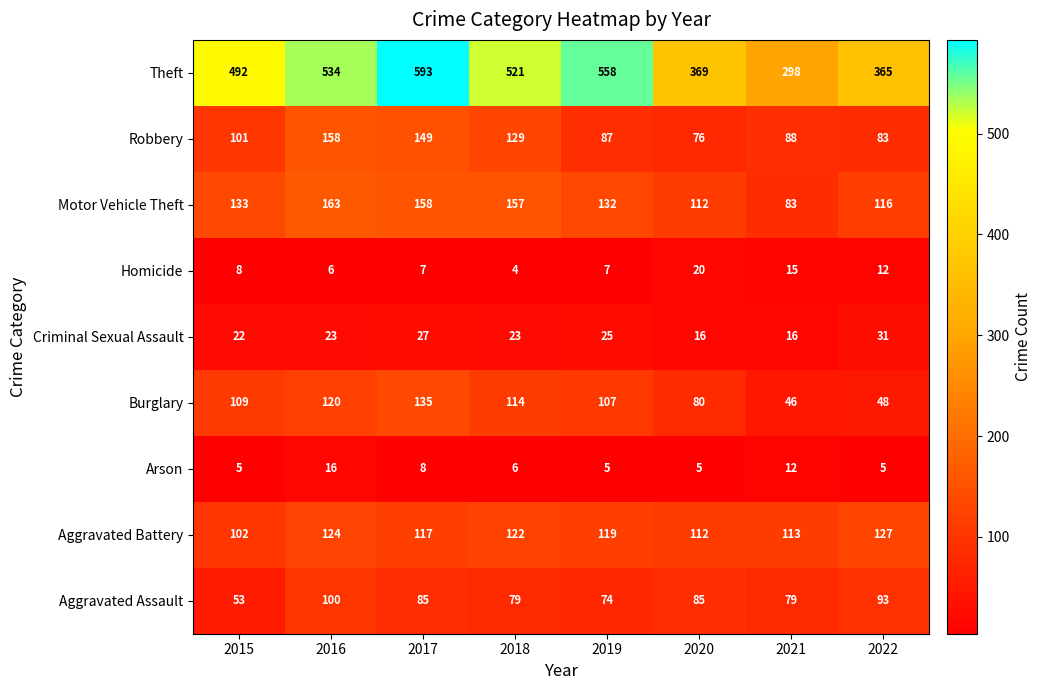

The Homicide series shows 3 at 2021. True or false?

False